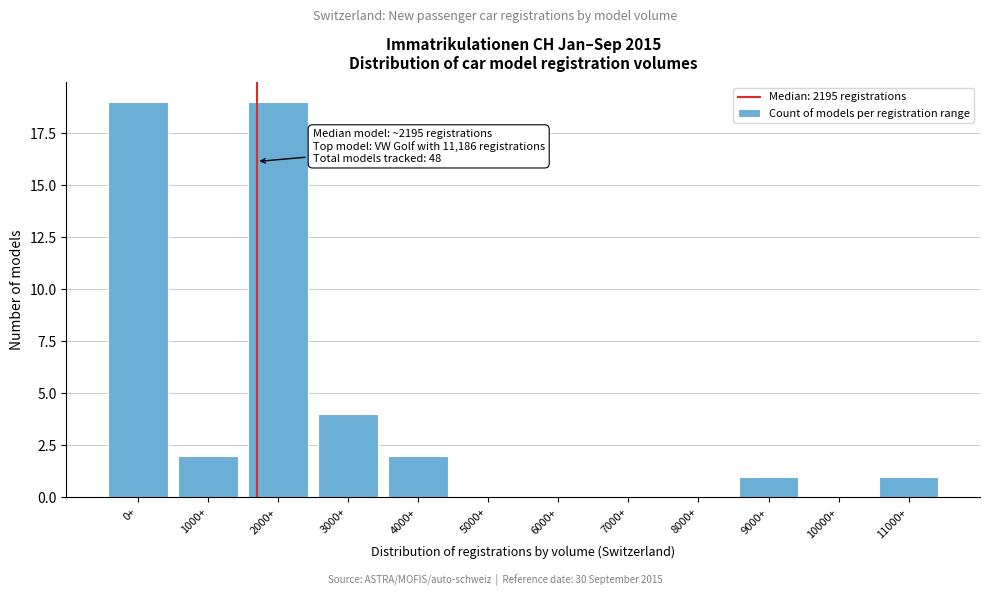

Reading left to right, extract all data points from this chart.

0+=19	1000+=2	2000+=19	3000+=4	4000+=2	5000+=0	6000+=0	7000+=0	8000+=0	9000+=1	10000+=0	11000+=1